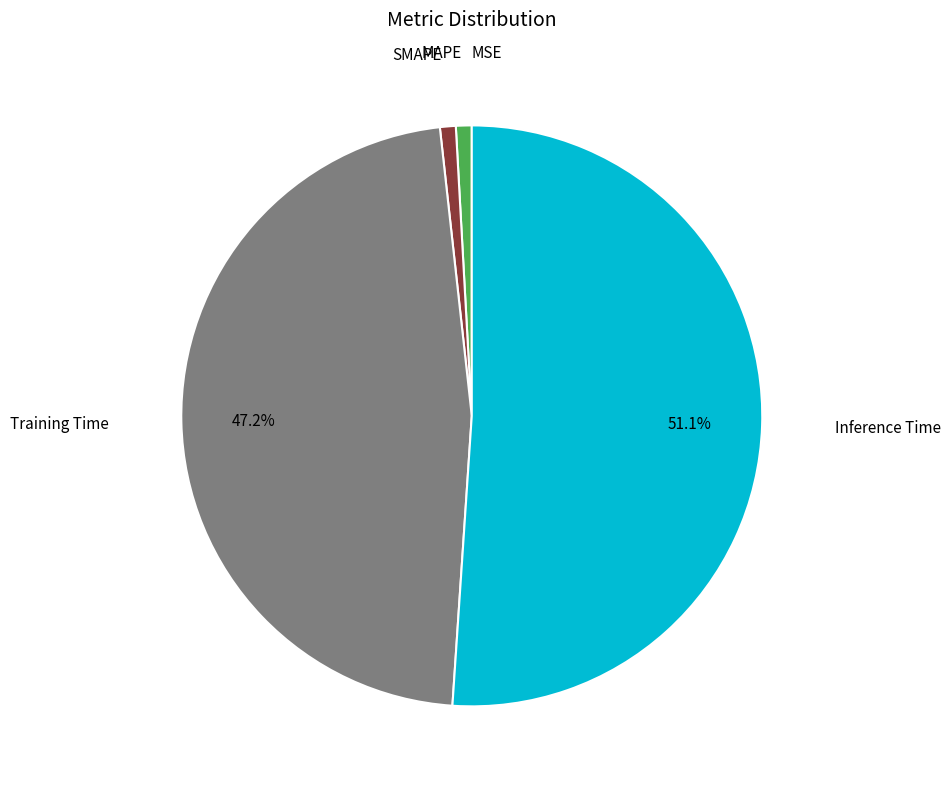

Is there any slice that represents more than half of the pie?

Yes